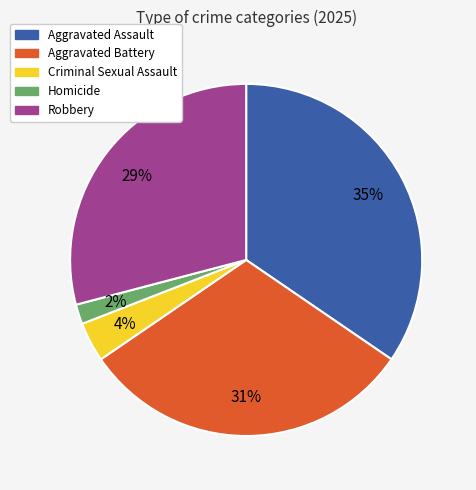

Between Criminal Sexual Assault and Aggravated Assault, which is larger?

Aggravated Assault